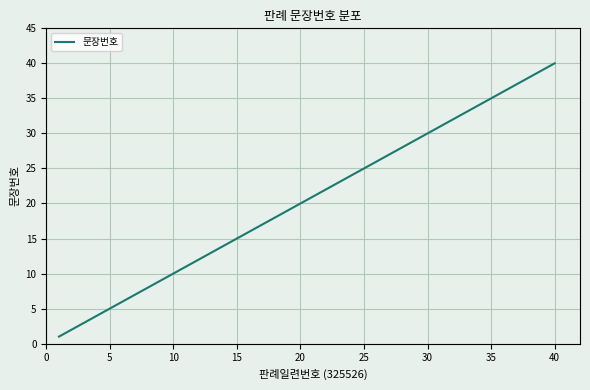

What is the difference between the maximum and minimum values?

39